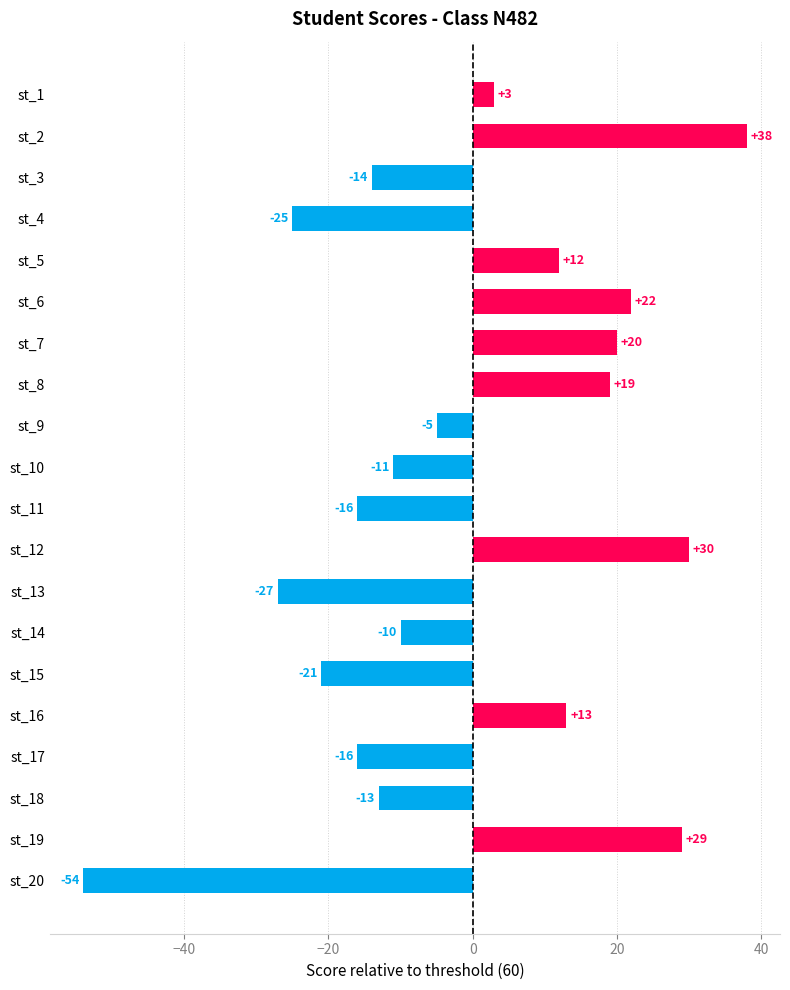

Are the bars horizontal?

Yes